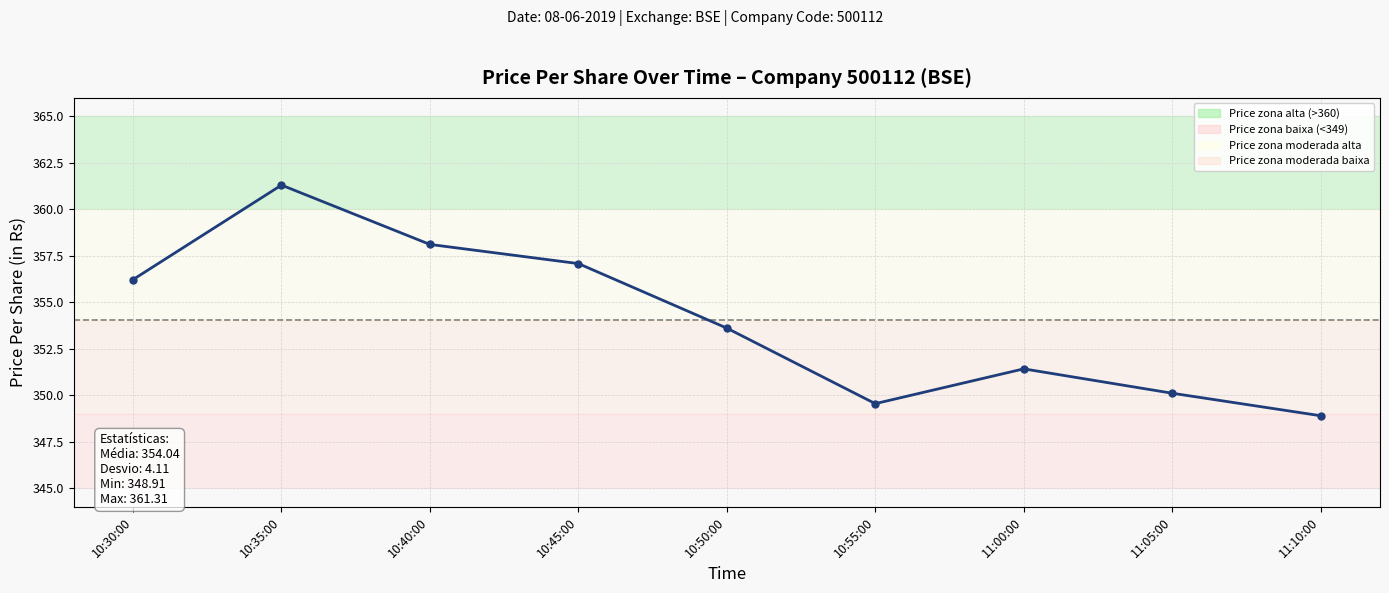

Does the chart have visible grid lines?

Yes